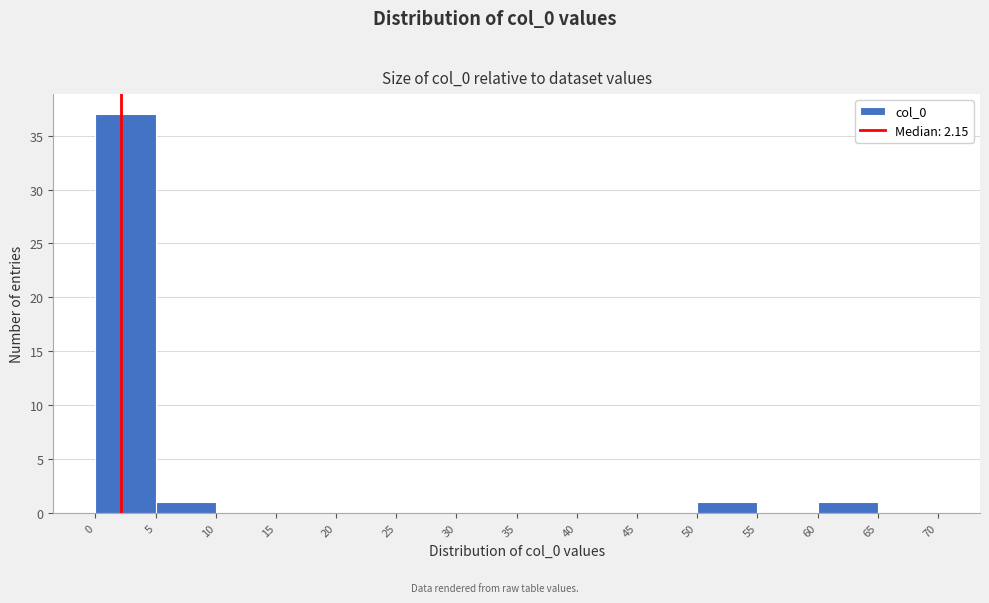

What is the height of the bar covering 50 to 55 on the x-axis? The values are not printed on the chart, so give them approximately, as read against the axis.

1